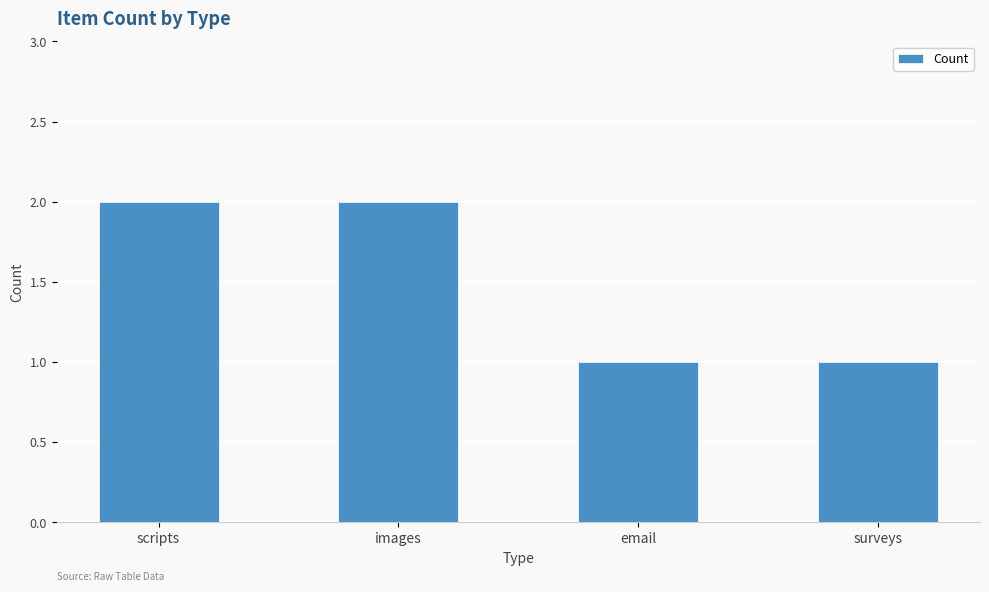

What is the value of the 4th bar from the left?

1